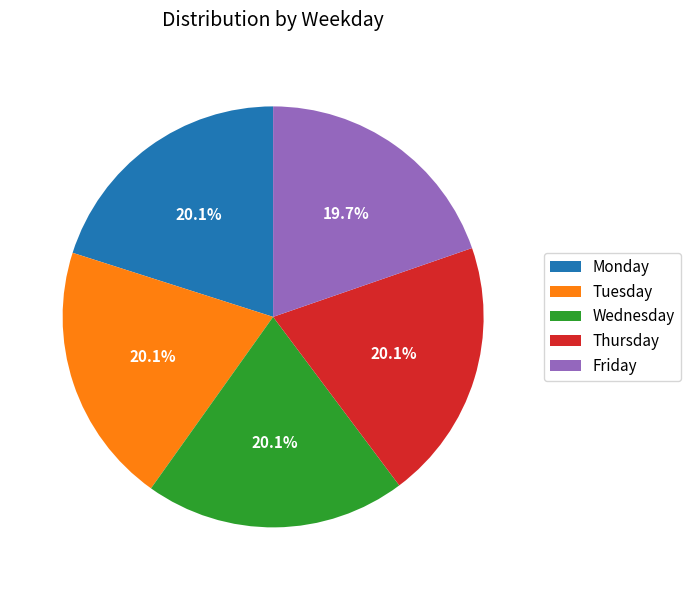

Combined, do Tuesday and Friday account for over 50%?

No